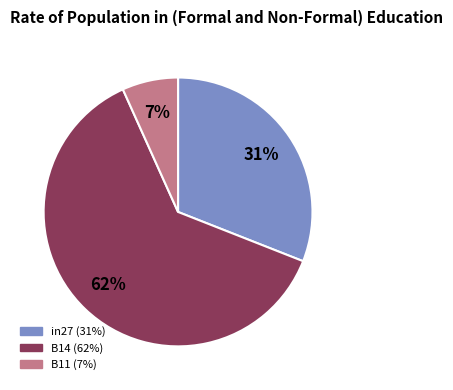

What is the largest slice in the pie chart?

B14